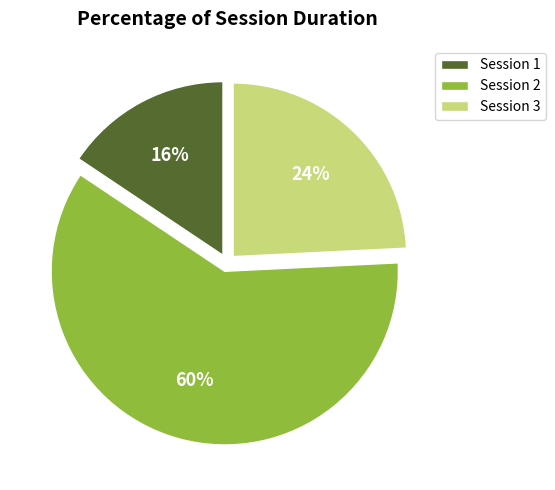

Which category has the smallest portion of the pie?

Session 1